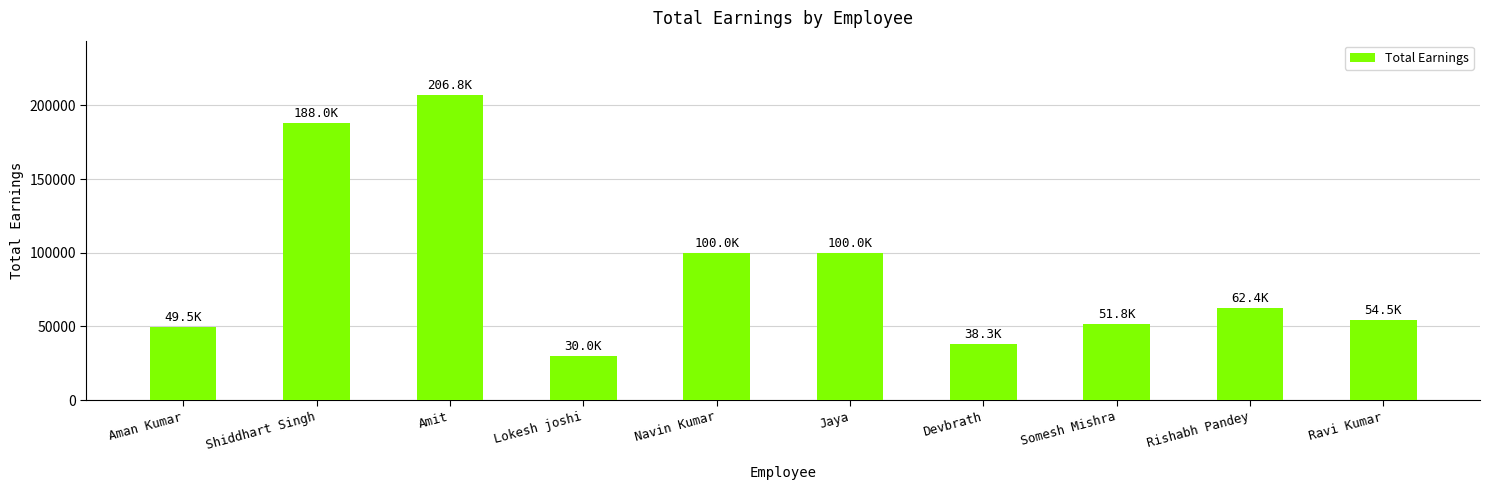

What is the greatest value displayed?

206800